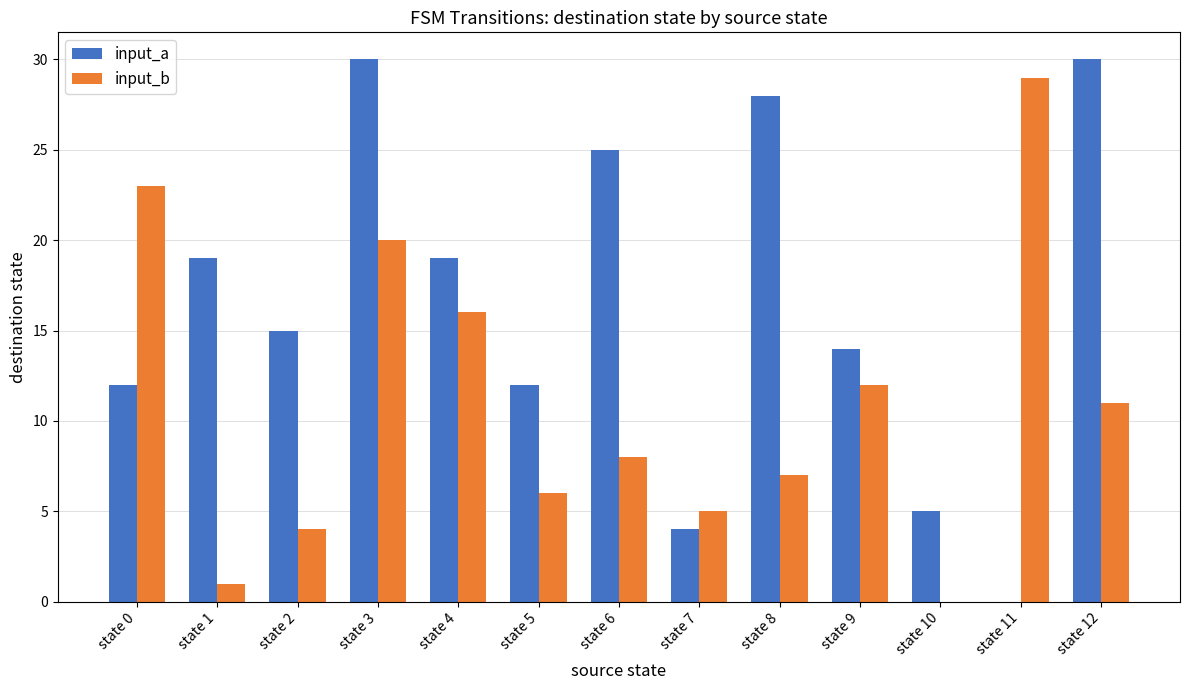

Which series changed the most between state 6 and state 12?

input_a